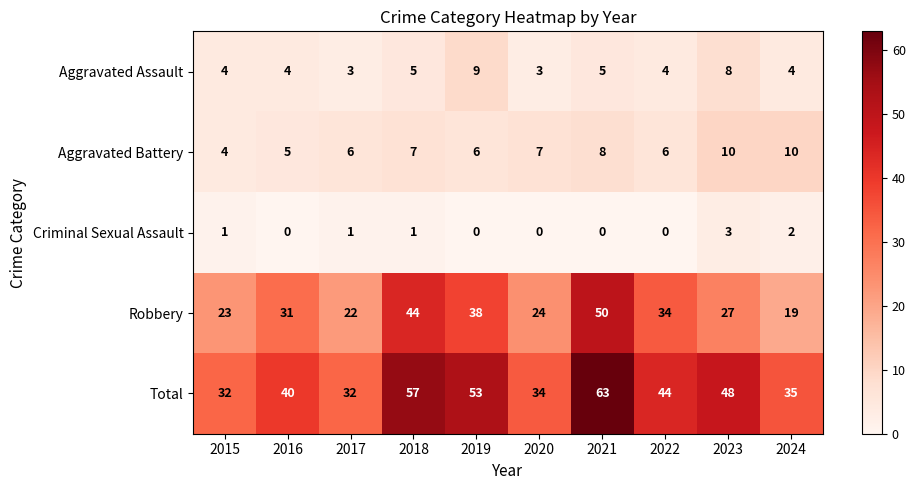

The value of Aggravated Assault at 2018 is 2. True or false?

False